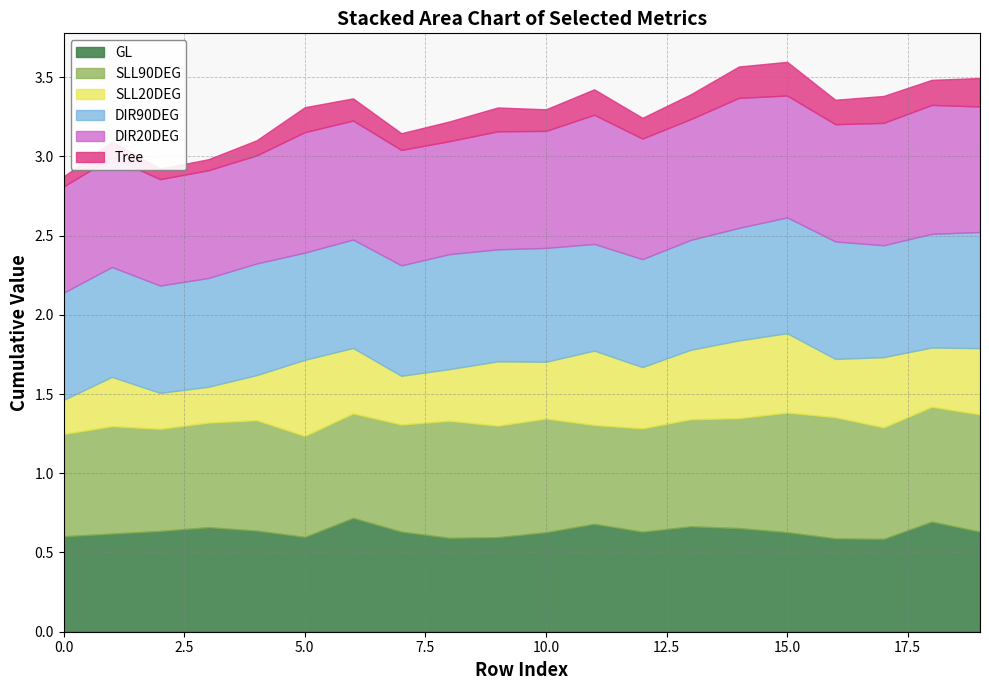

In DIR90DEG, how many points are lower than both neighbors (excluding endpoints)?

5